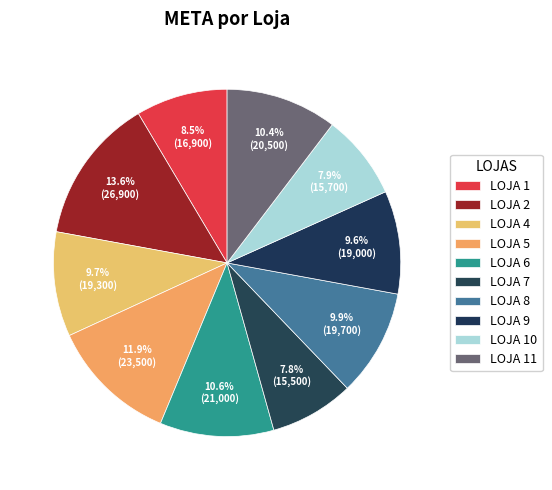

Which category has the smallest portion of the pie?

LOJA 7